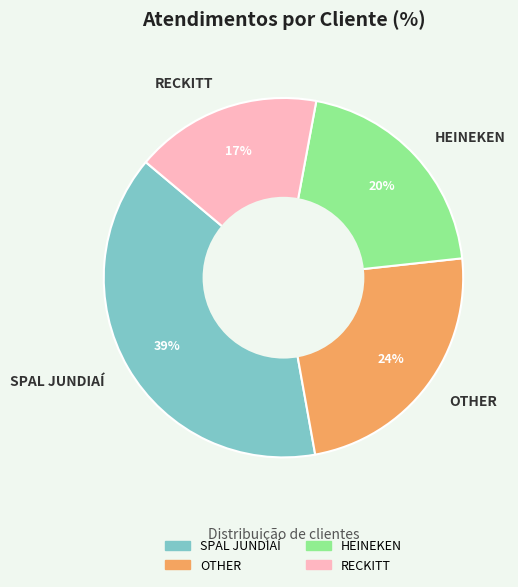

To the nearest percent, what portion does RECKITT represent?

17%